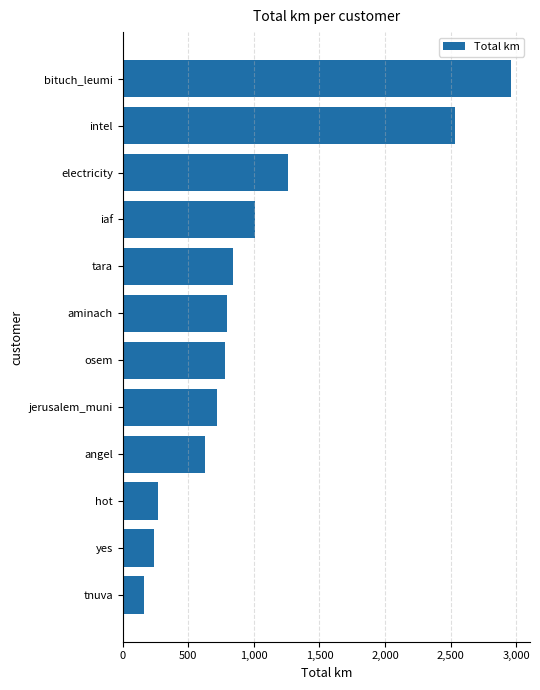

Which label corresponds to the largest value in the chart?

bituch_leumi